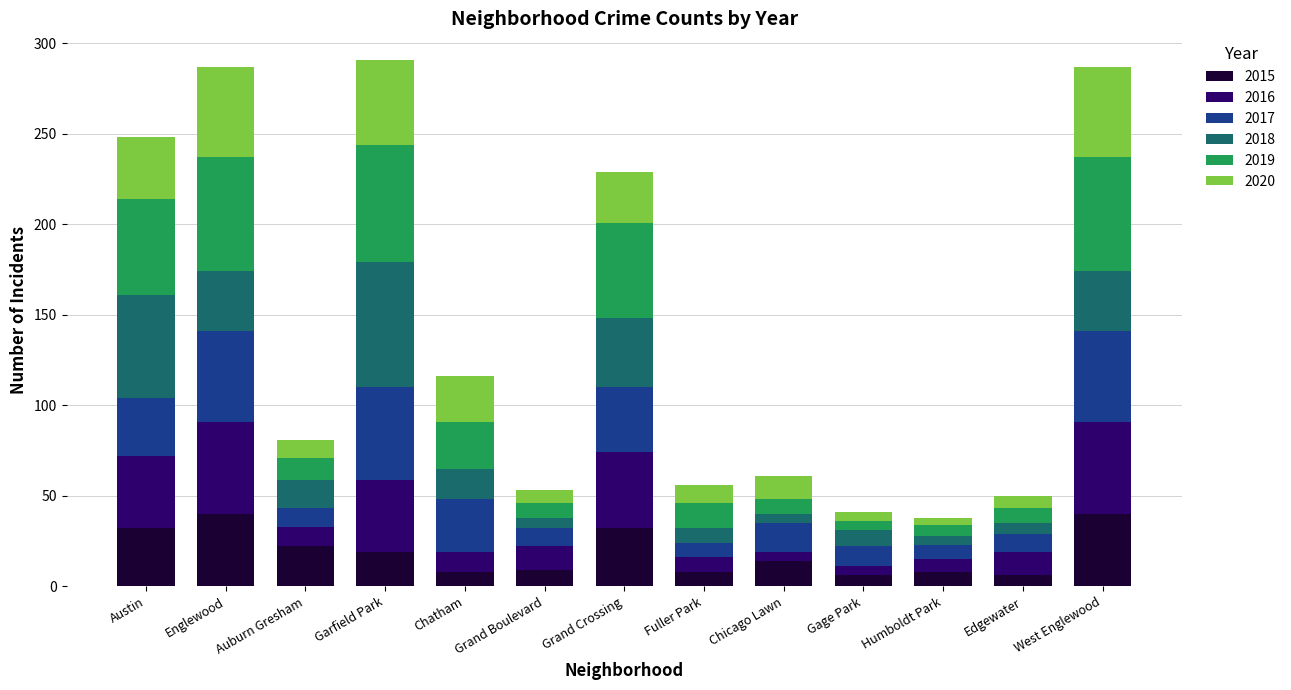

True or false: 2015 has a value of 8 at Fuller Park.

True